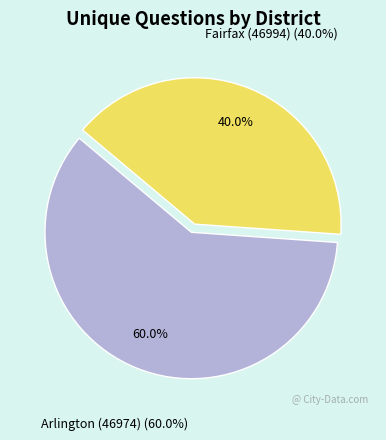

What percentage is NOT represented by Arlington (46974)?

40.0%